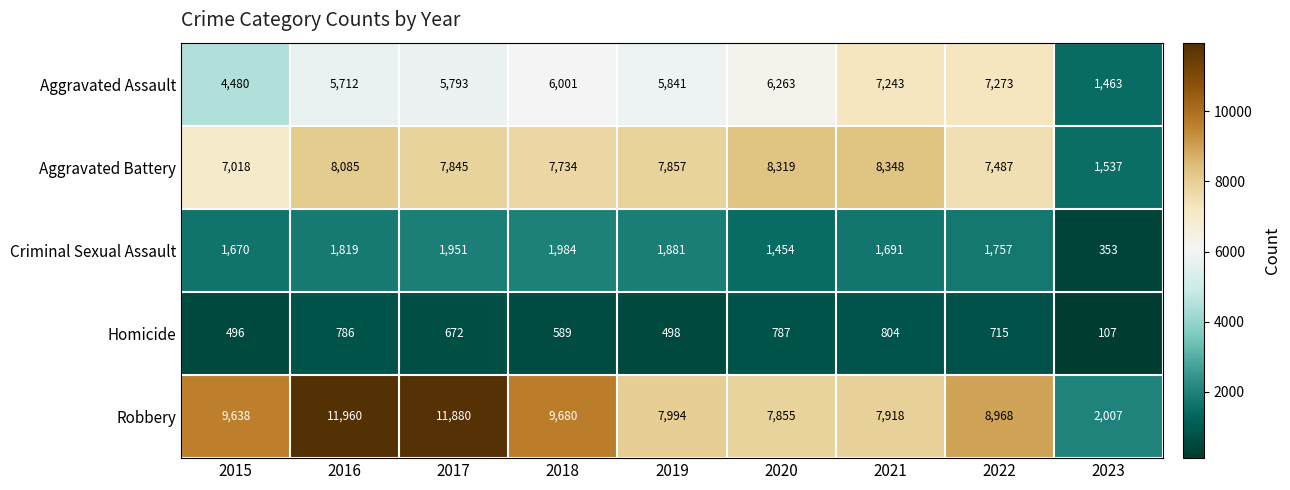

How many values in the Robbery series are below 8968?

4